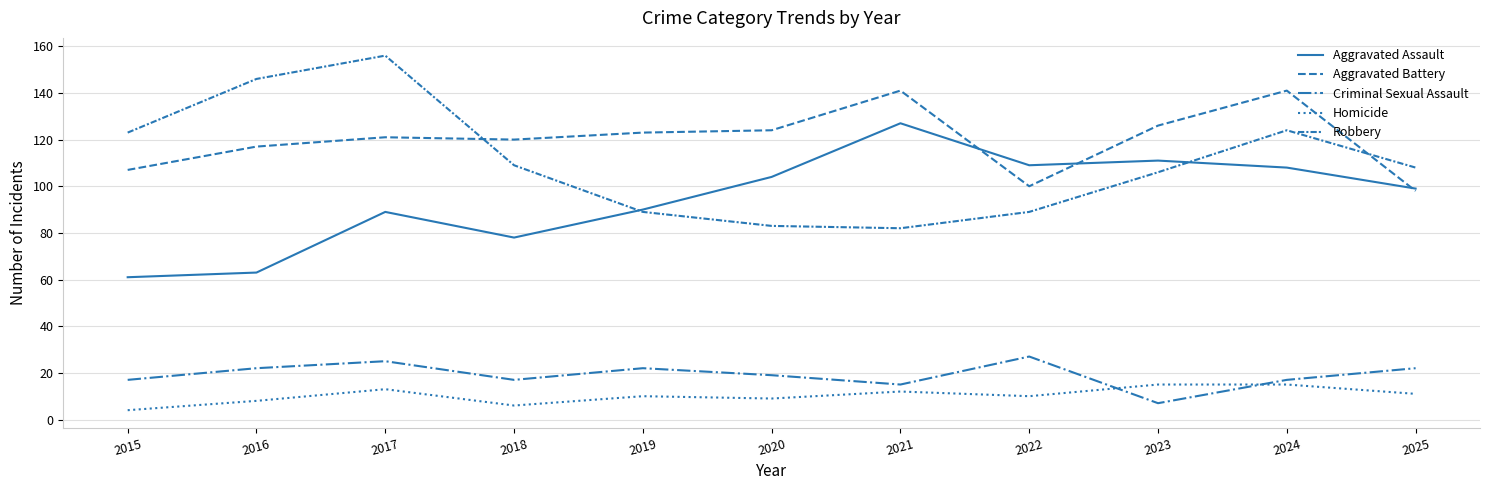

At 2022, list the series in order from largest to smallest.

Aggravated Assault, Aggravated Battery, Robbery, Criminal Sexual Assault, Homicide